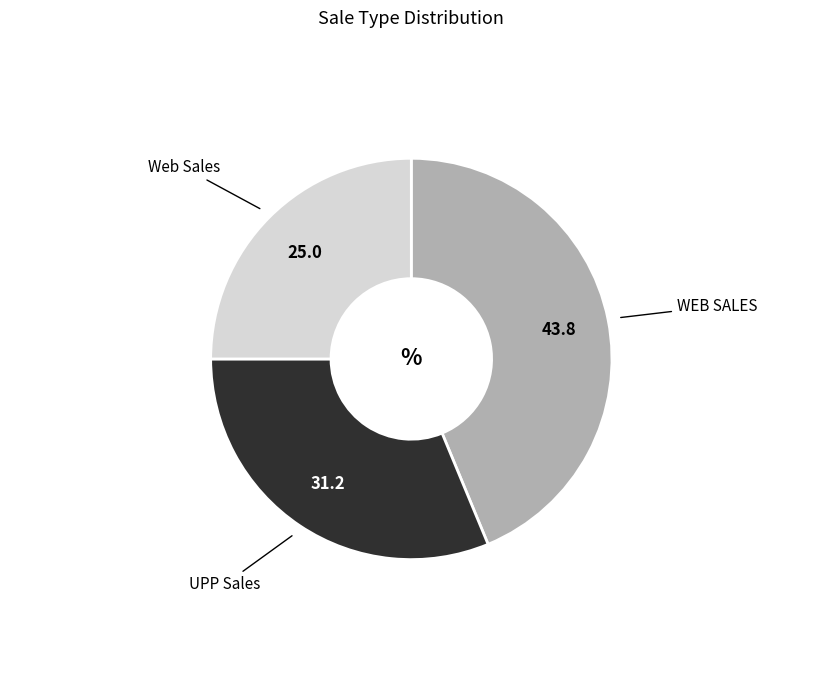

Does any single category account for the majority?

No